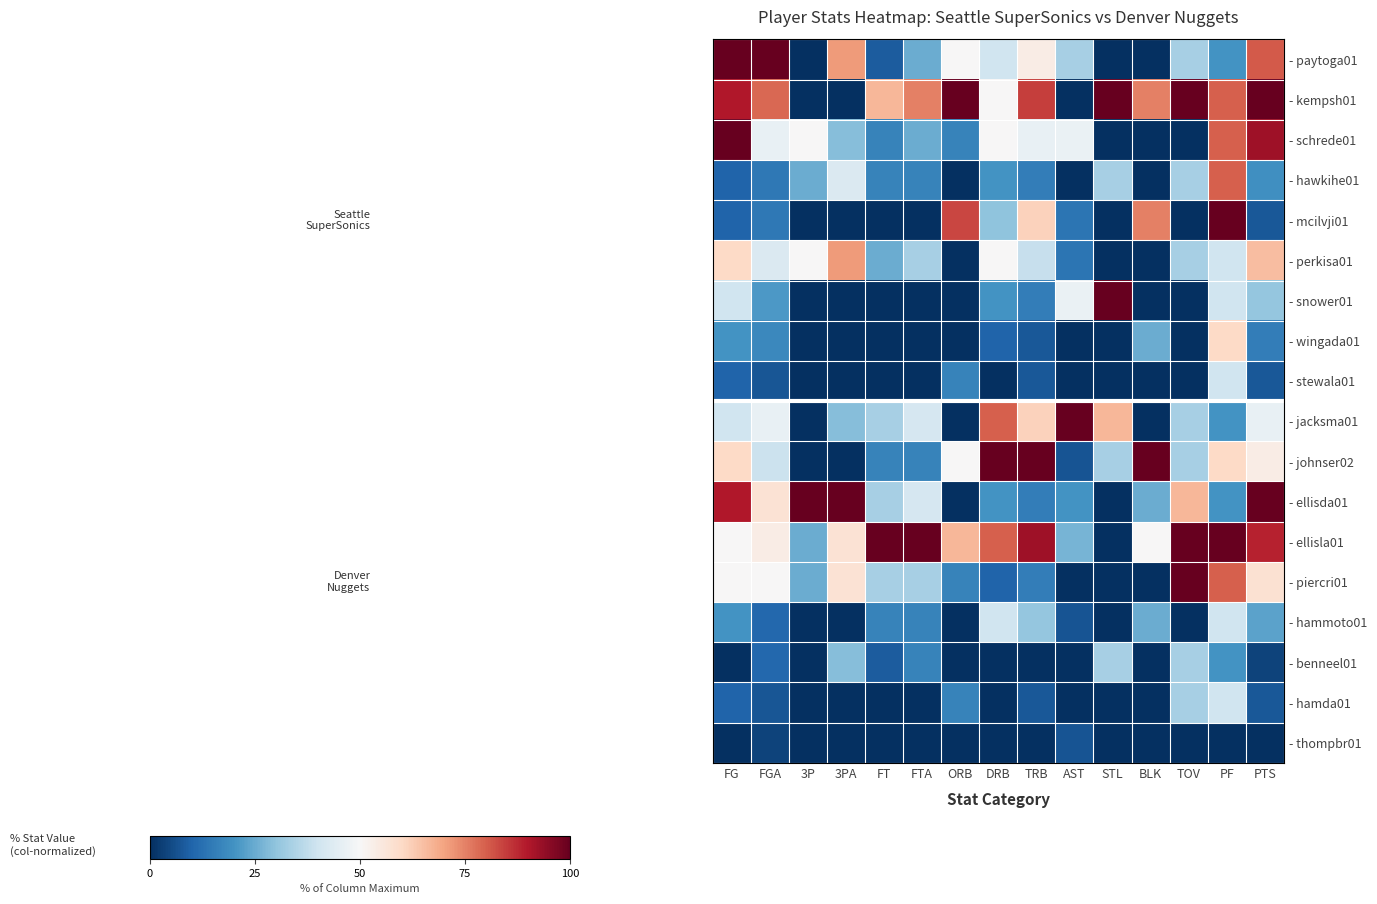

Rank the series by their maximum value, from highest to lowest.

- paytoga01, - kempsh01, - schrede01, - mcilvji01, - snower01, - jacksma01, - johnser02, - ellisda01, - ellisla01, - piercri01, - hawkihe01, - perkisa01, - wingada01, - stewala01, - hammoto01, - hamda01, - benneel01, - thompbr01